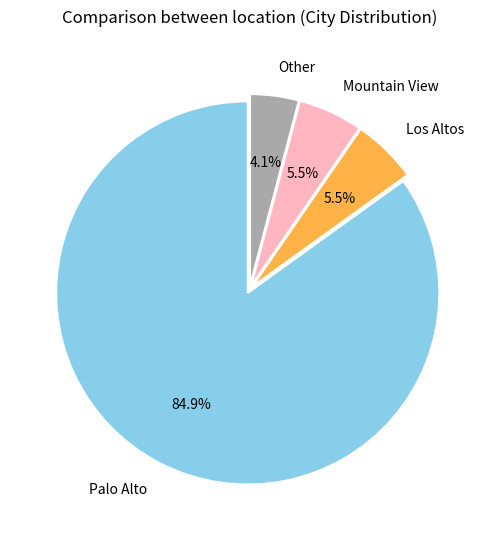

Which slice is the smallest?

Other